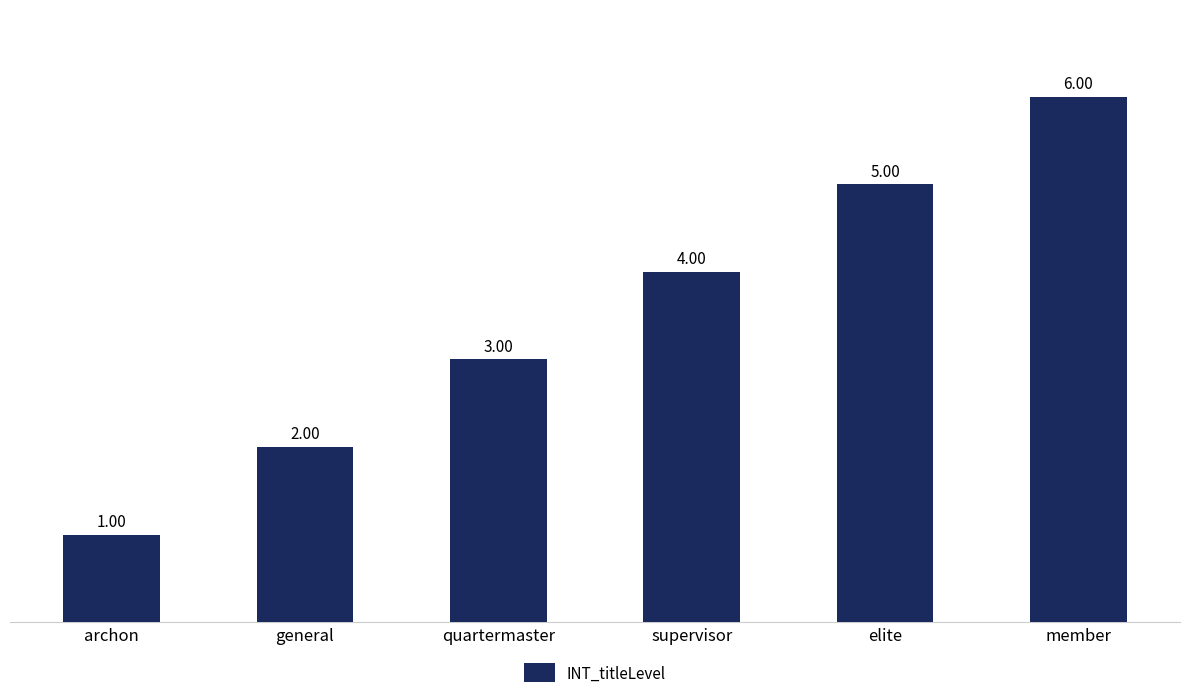

How many distinct data groups are displayed?

1